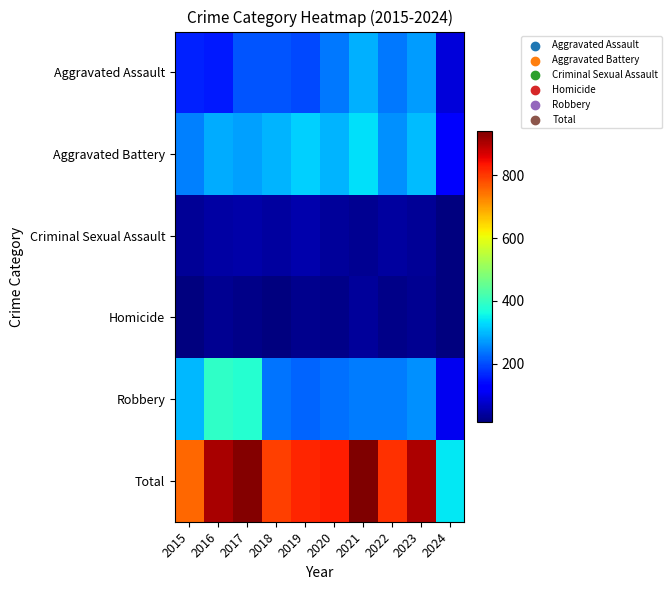

Which series has the largest range (max minus min)?

Total